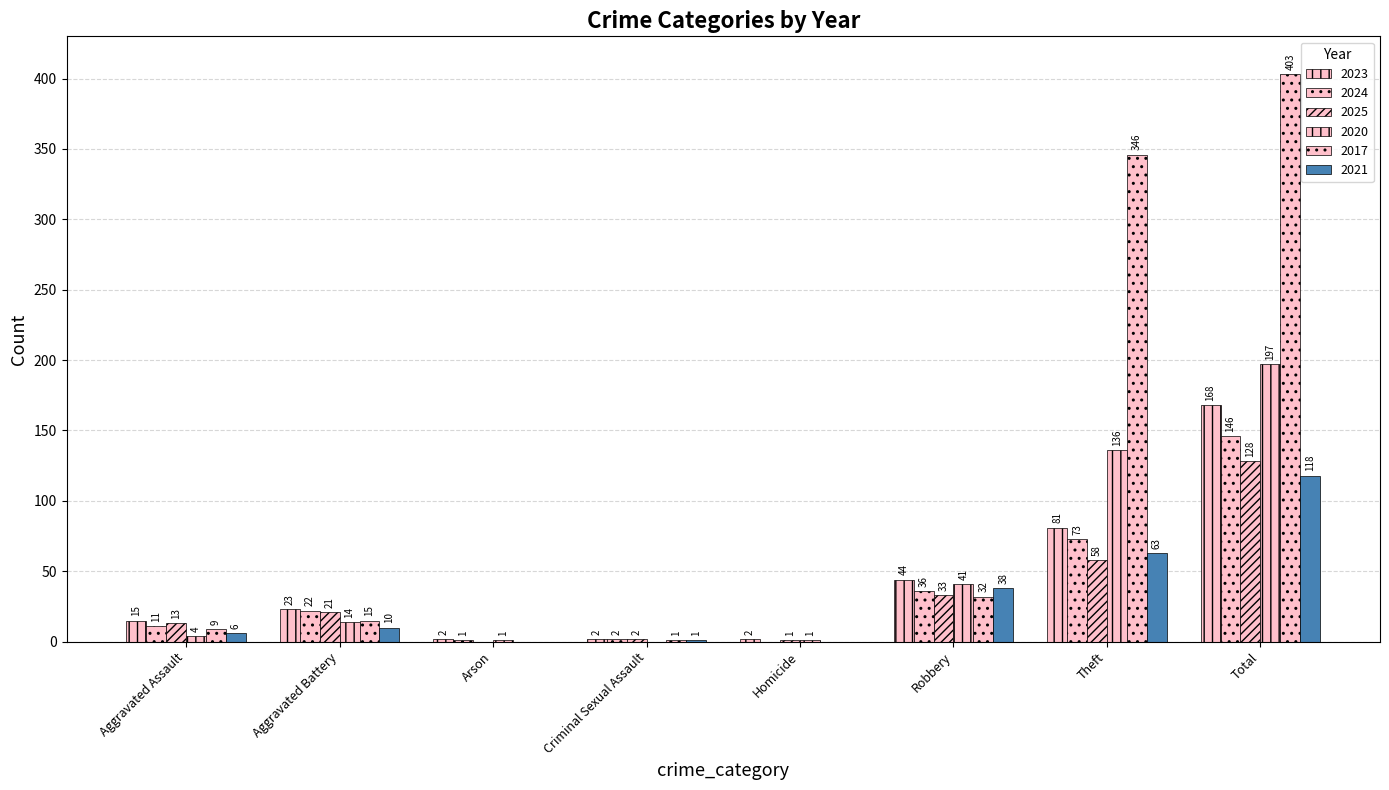

What position from the left is Aggravated Battery?

2